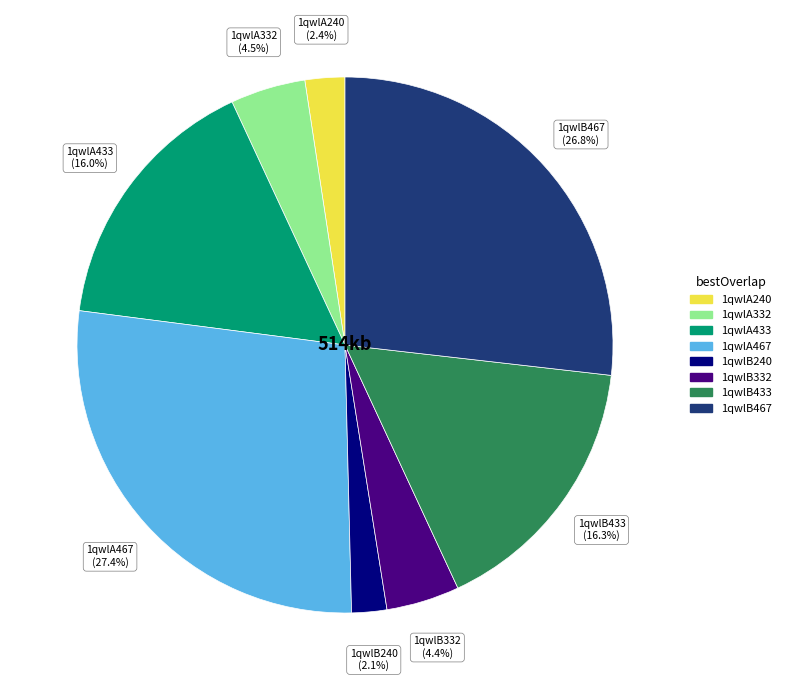

Which has a higher value, 1qwlA467 or 1qwlB467?

1qwlA467